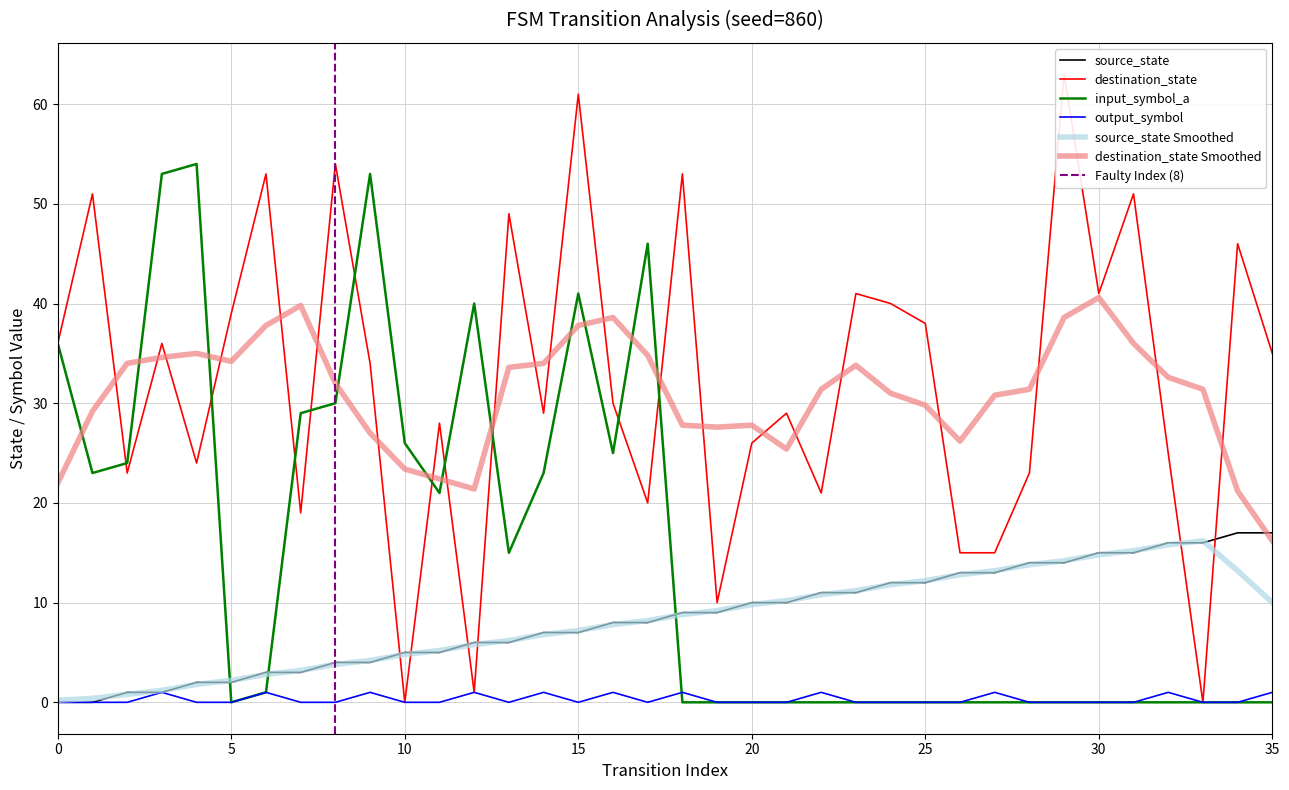

Is the value of destination_state at 12 greater than the value of source_state at 13?

No